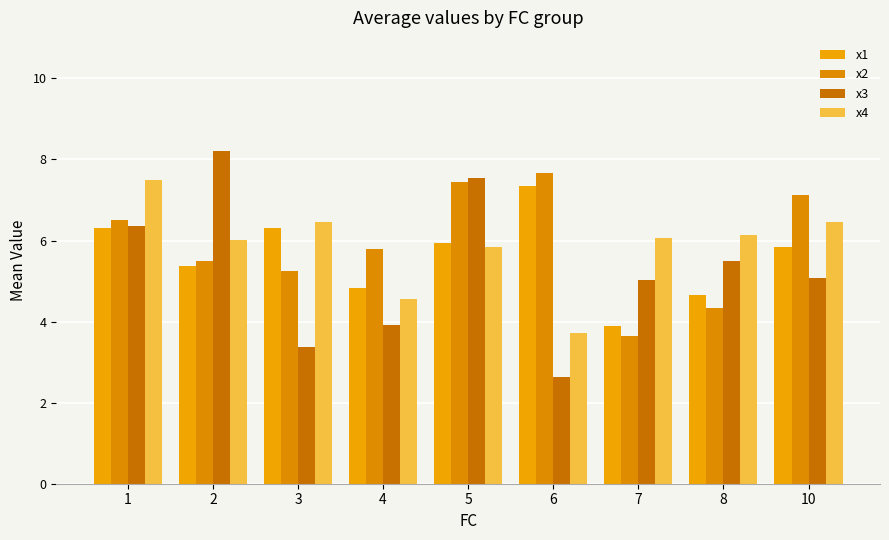

What is the value of the x2 bar at the 5th from the left?

7.4